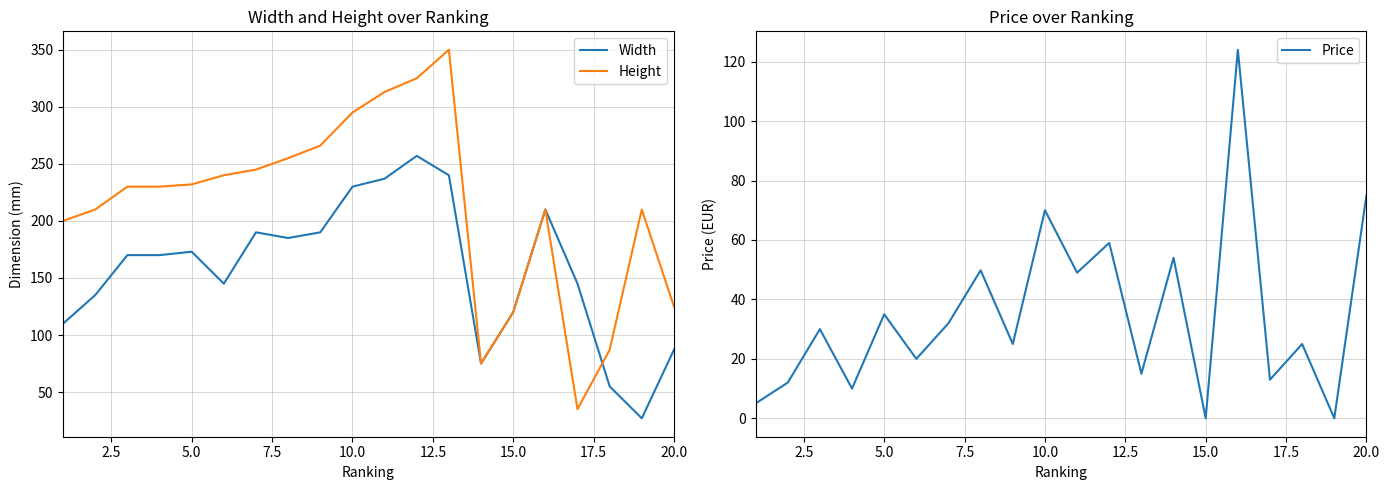

What is the maximum value for Width?

257